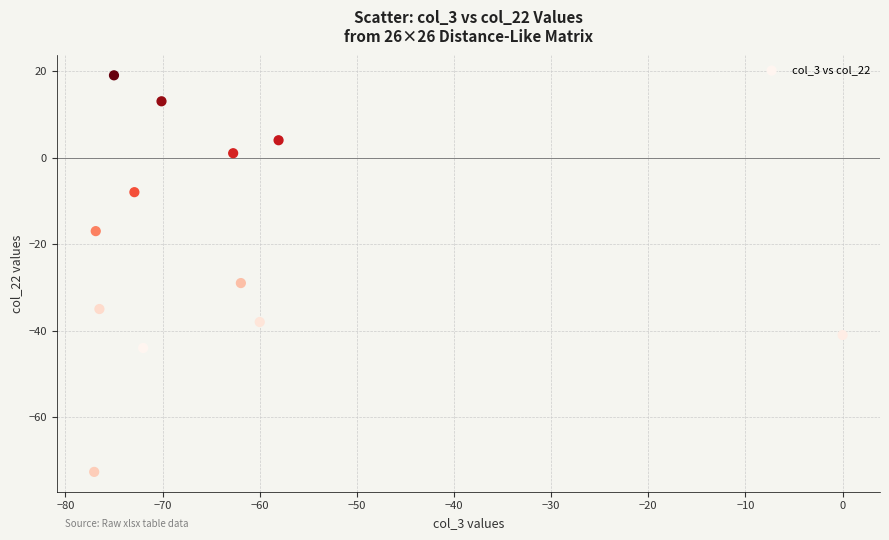

What Y value in the scatter plot is closest to -26?

-29.0